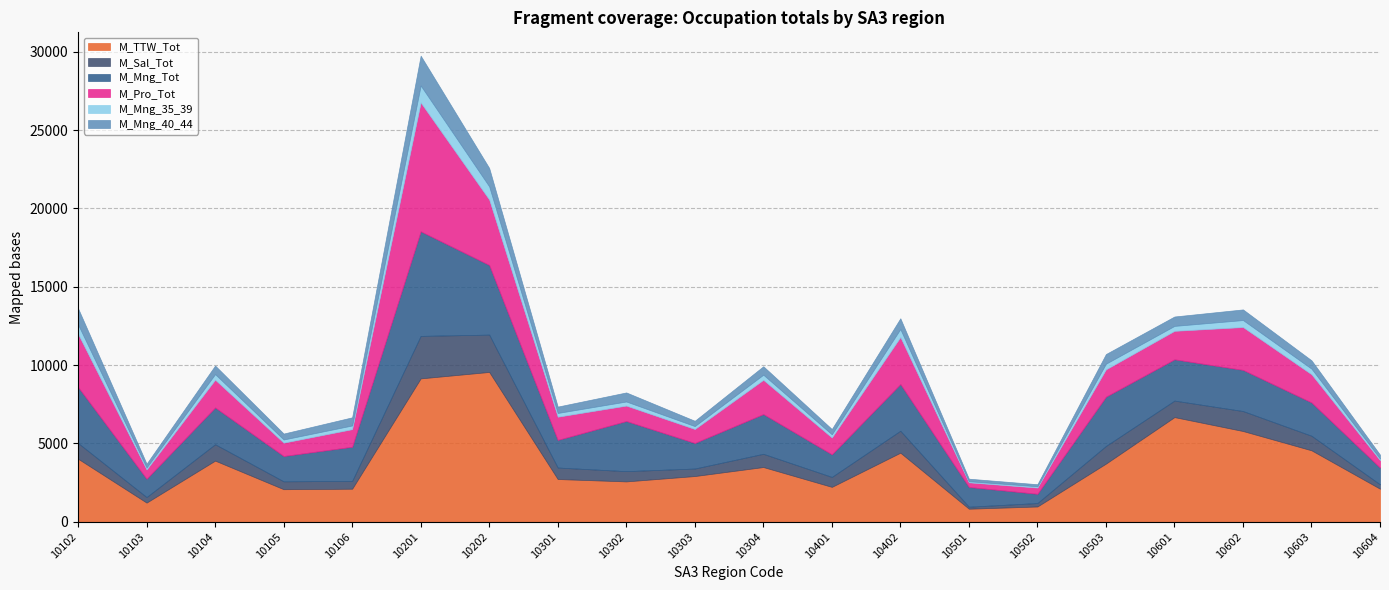

True or false: M_Pro_Tot and M_Mng_35_39 cross at least once.

False